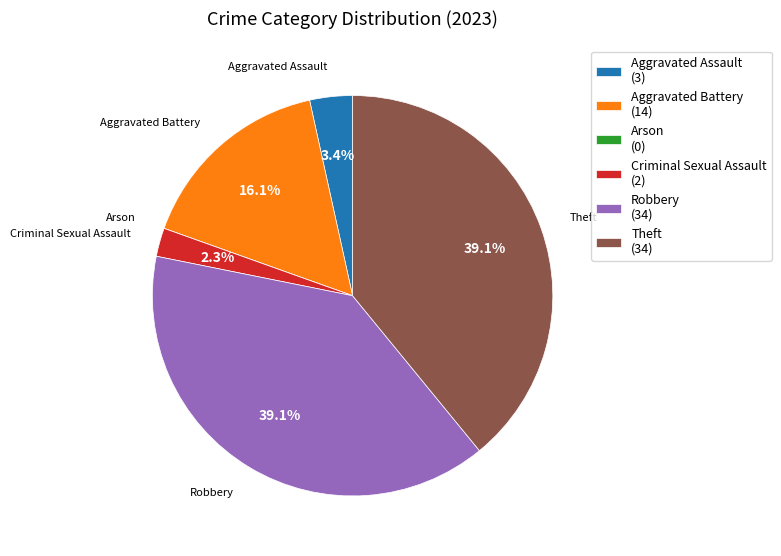

Is the sum of Theft (34) and Criminal Sexual Assault (2) greater than half?

No